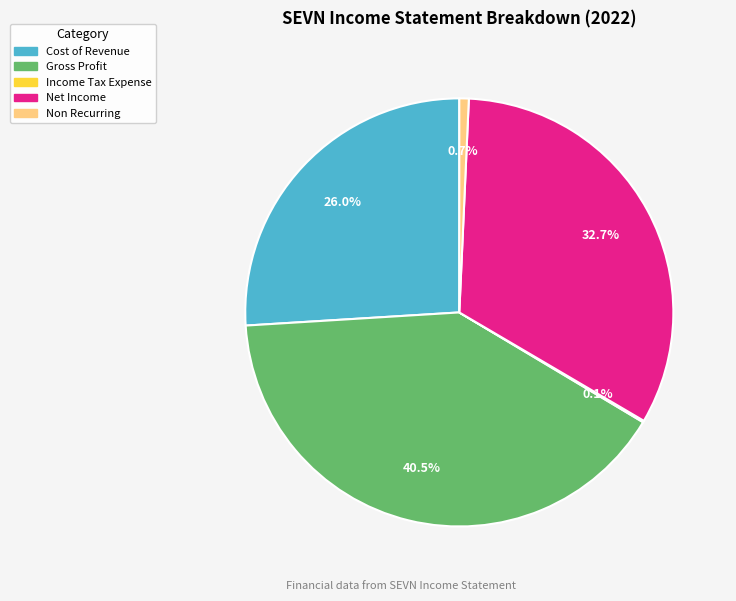

What is the ratio of the value at Cost of Revenue to the value at Gross Profit?

0.6